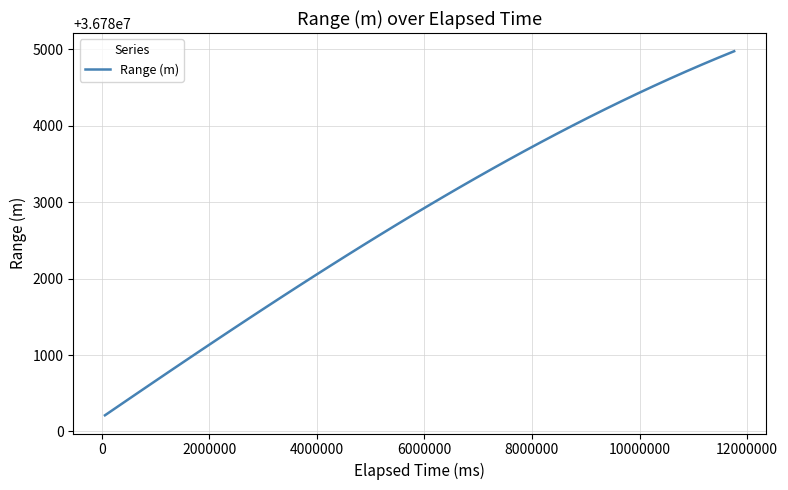

What is the minimum value shown in the chart?

36780211.5